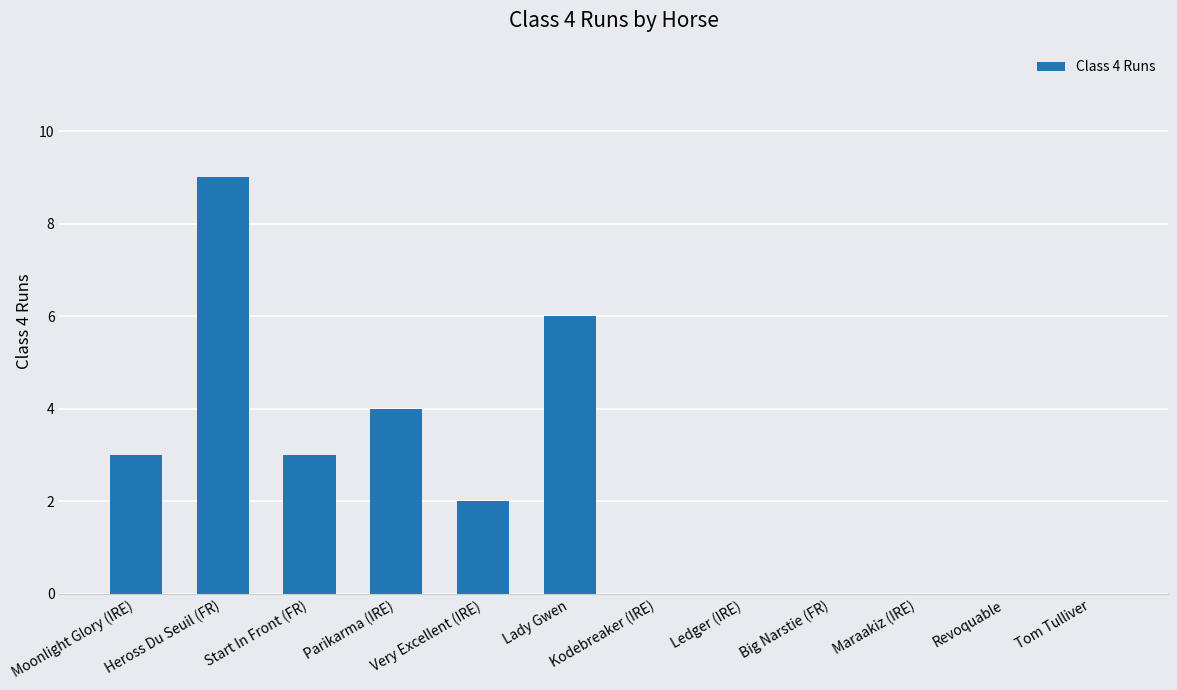

What is the sum of all values?

27